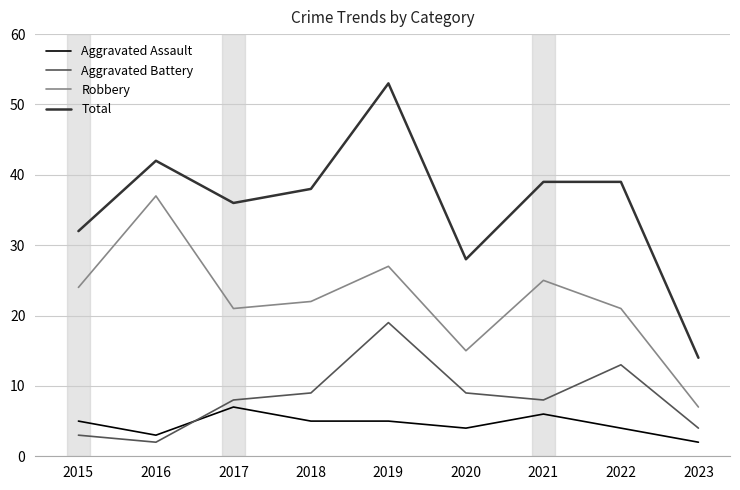

What is the difference between the second highest and minimum values in the Total series?

28